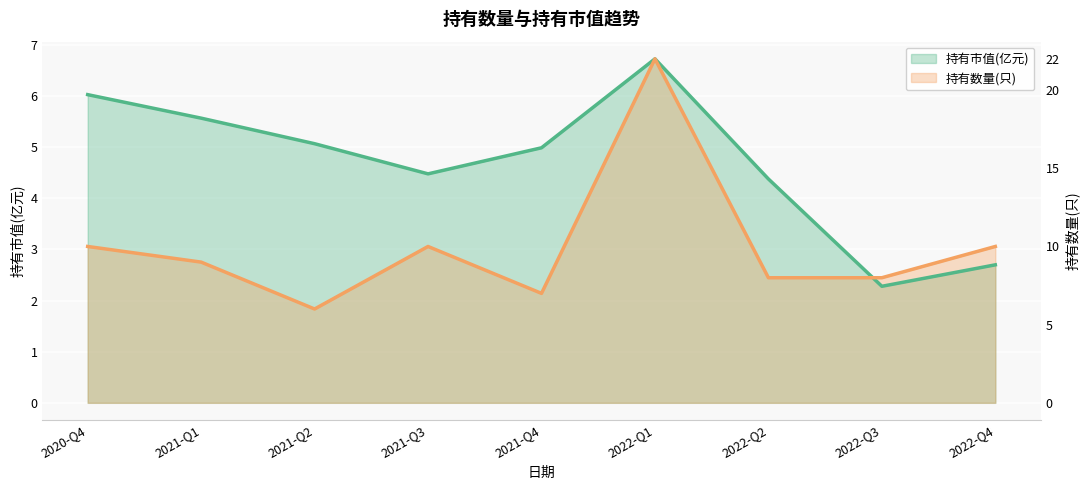

At which label does 持有市值(亿元) reach its minimum?

2022-Q3